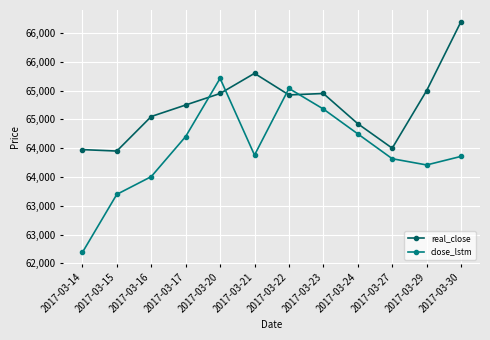

Which series has the widest spread of values?

close_lstm